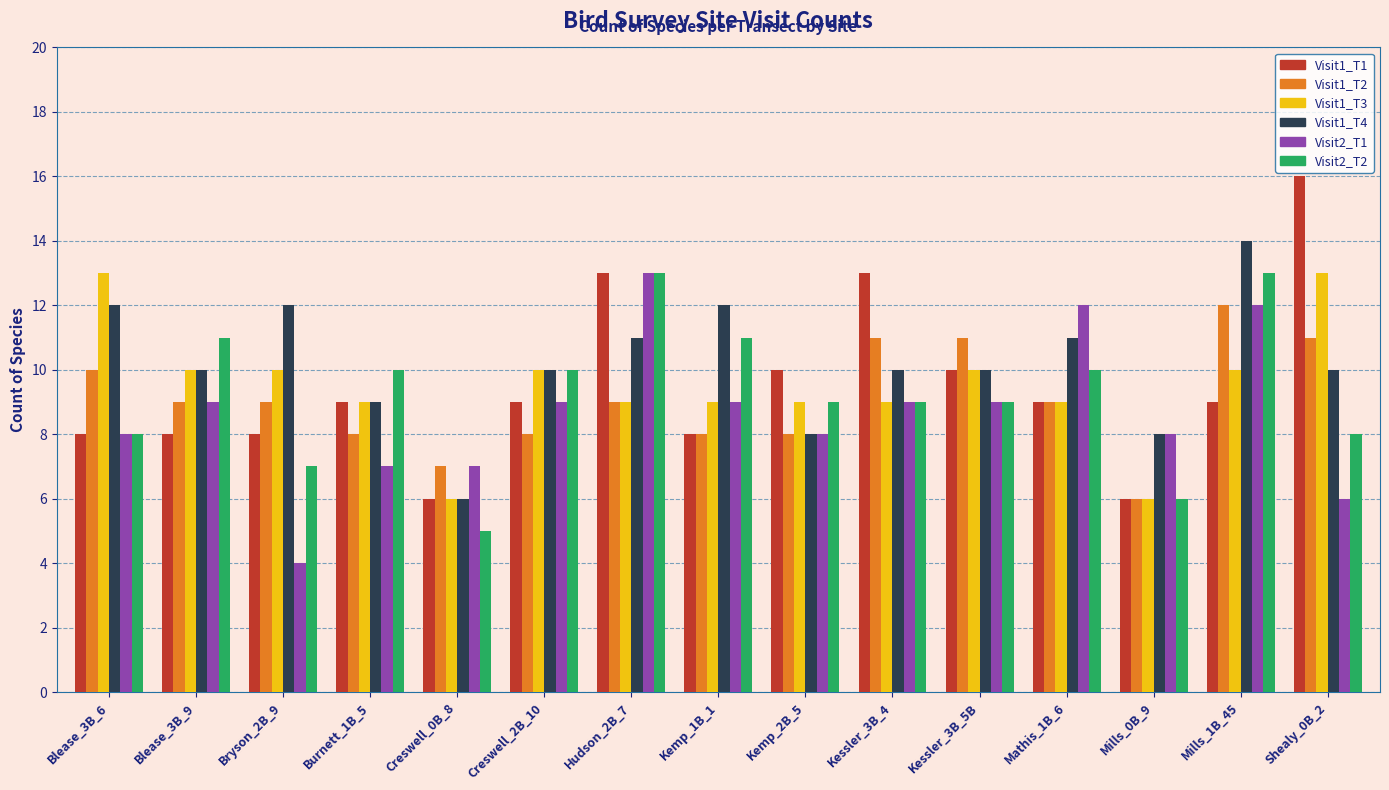

Which label corresponds to the smallest value in the chart?

Bryson_2B_9